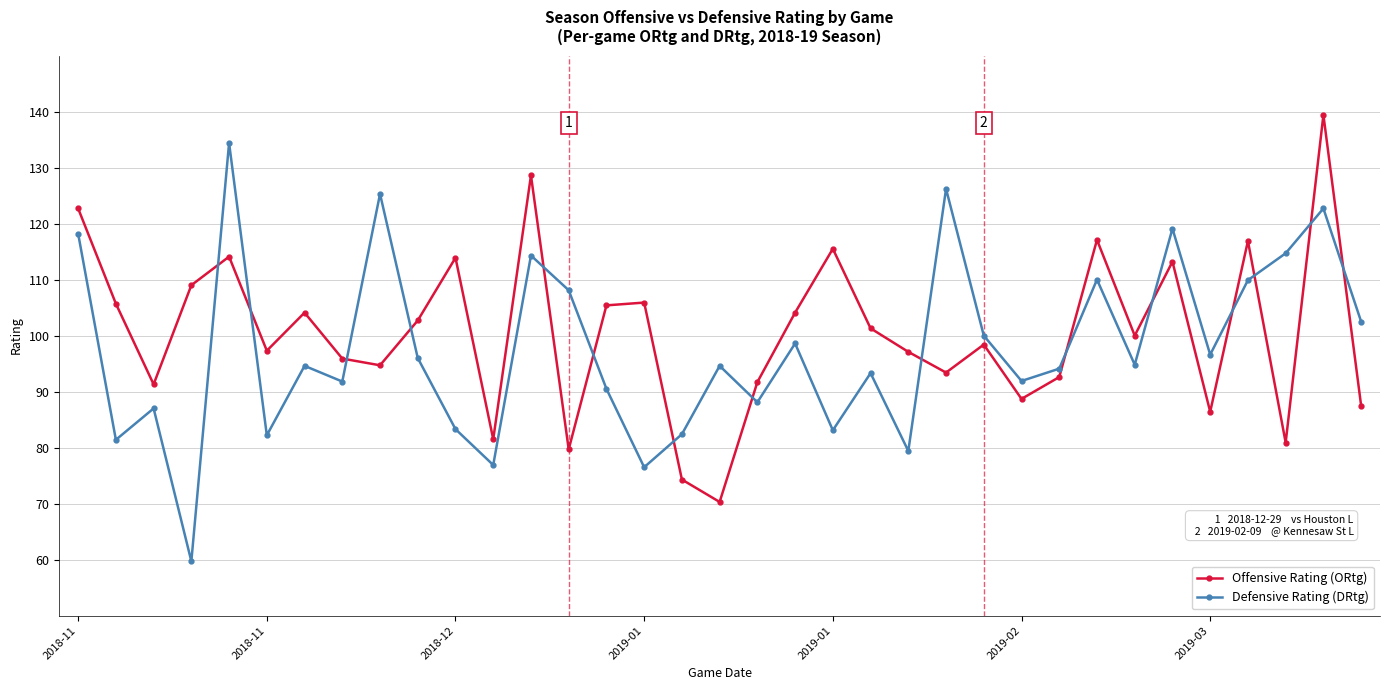

What is the minimum value shown in the chart?

59.7